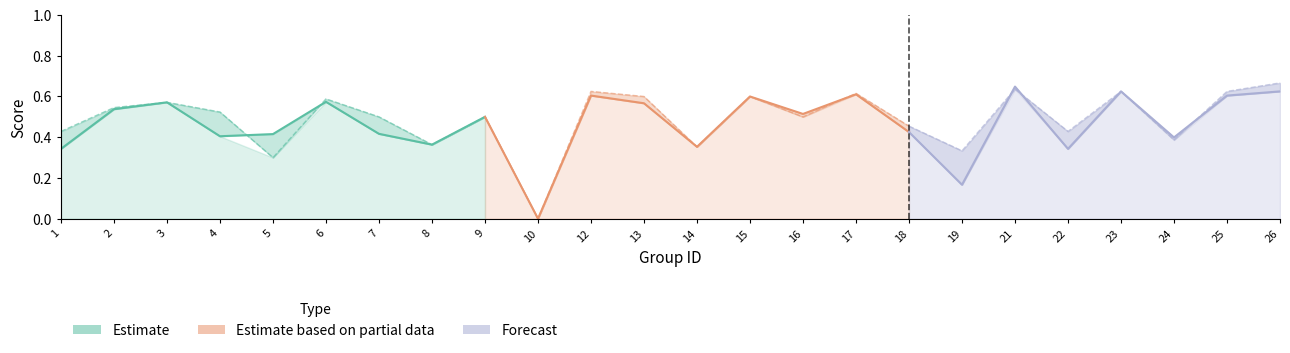

At which category does accuracy reach its first local peak?

3